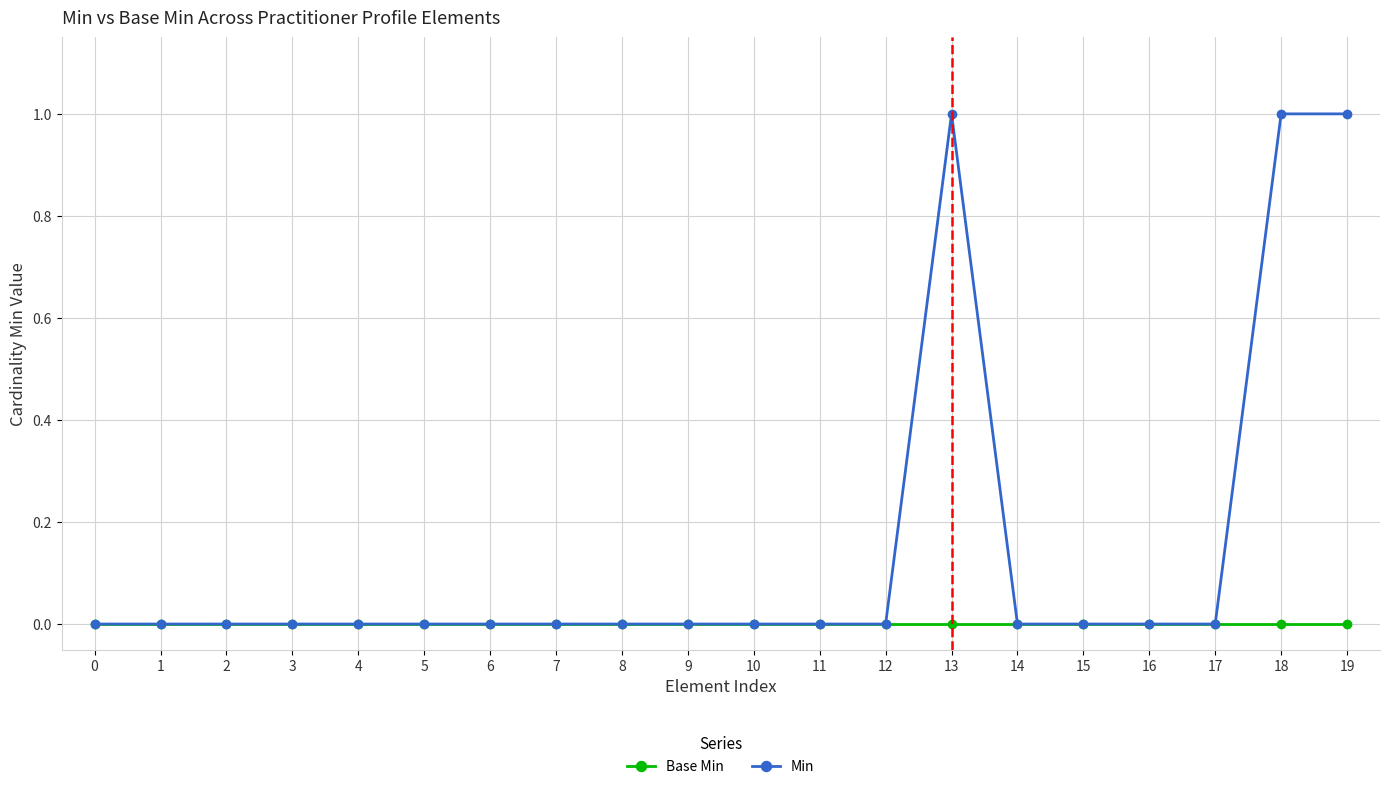

How many distinct data groups are displayed?

2